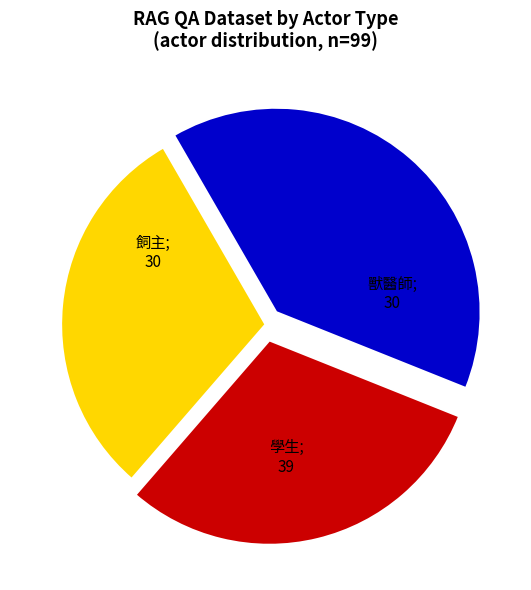

Does any single category account for the majority?

No